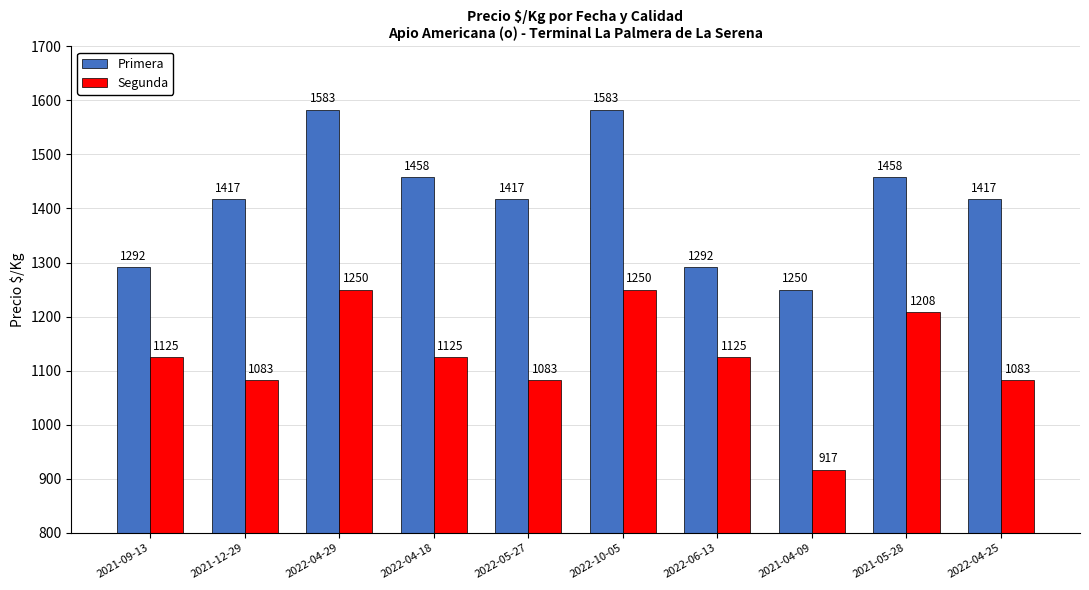

What is the highest value of the Segunda series?

1250